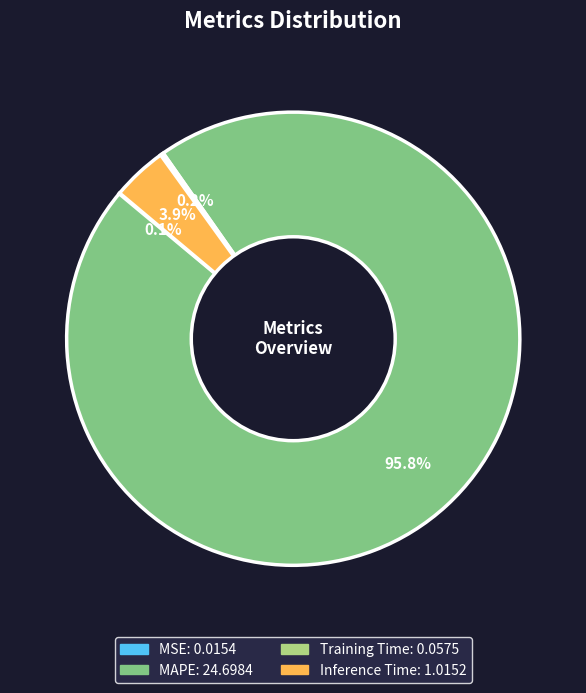

What percentage is NOT represented by Inference Time?

96.1%